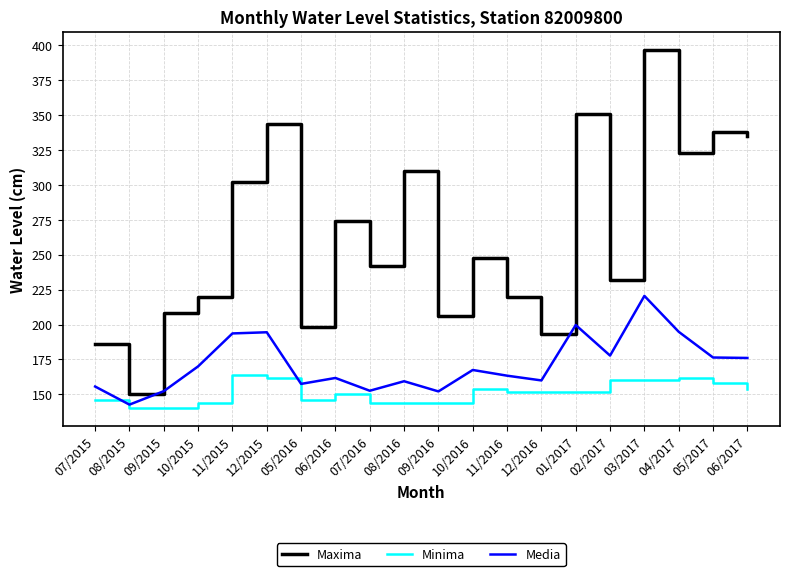

The value of Minima at 05/2016 is 146.0. True or false?

True